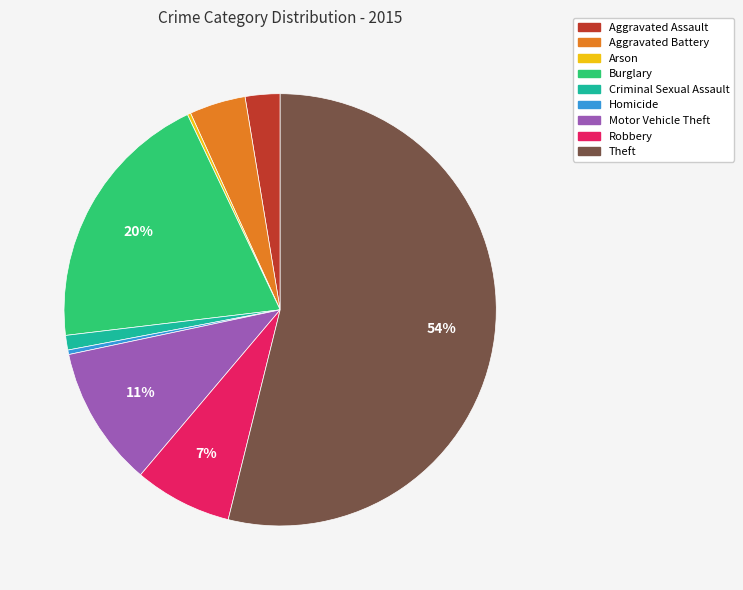

Combined, do Aggravated Battery and Theft account for over 50%?

Yes